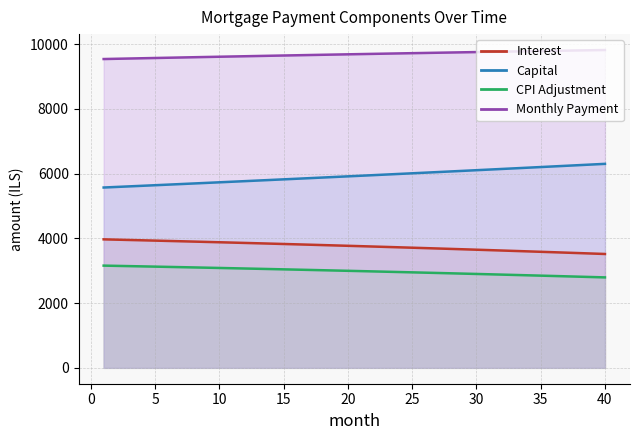

What is the smallest value displayed?

2795.0